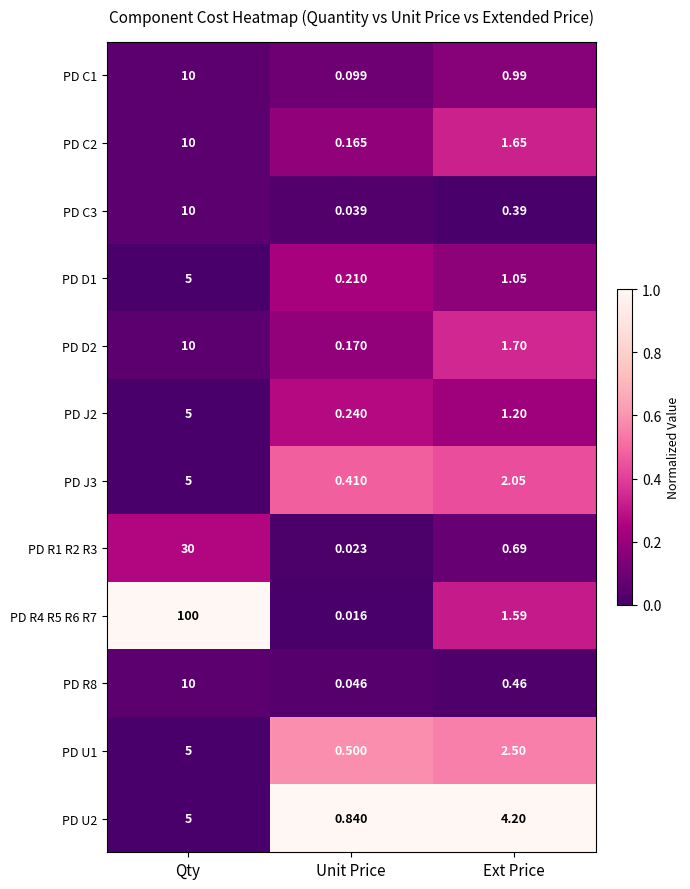

Where does the PD J3 series first go above 2?

Qty